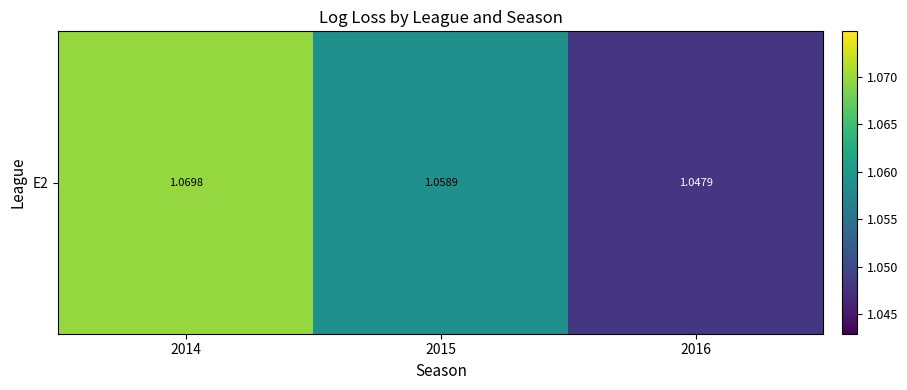

The value at 2016 is 0.3. True or false?

False